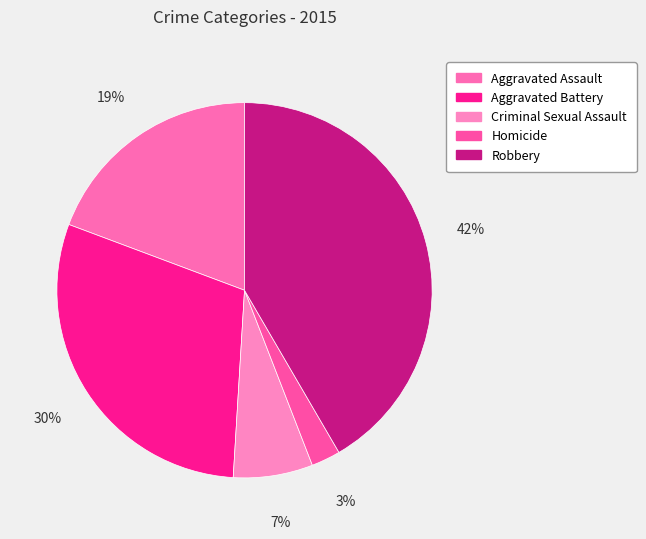

Does Aggravated Assault account for over 50% of the chart?

No